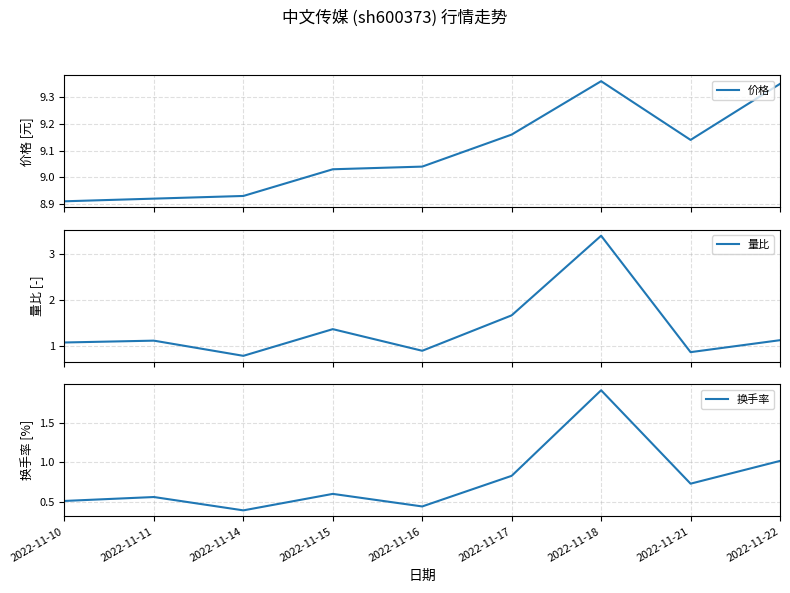

At which label does 价格 reach its minimum?

2022-11-10